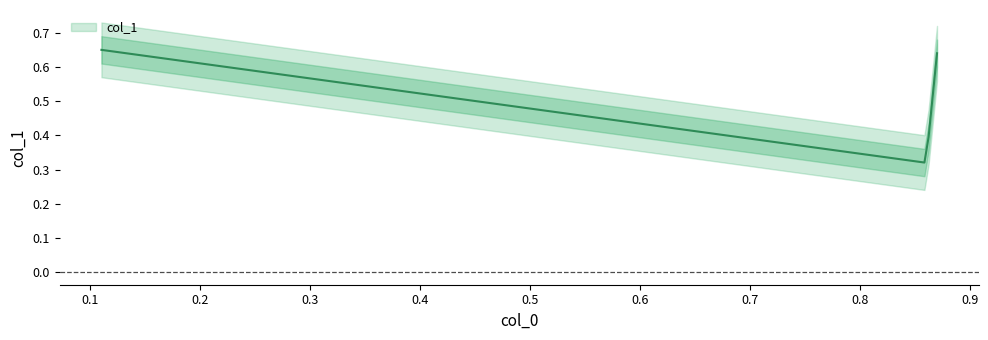

What is the difference between the maximum and second lowest values?

0.3